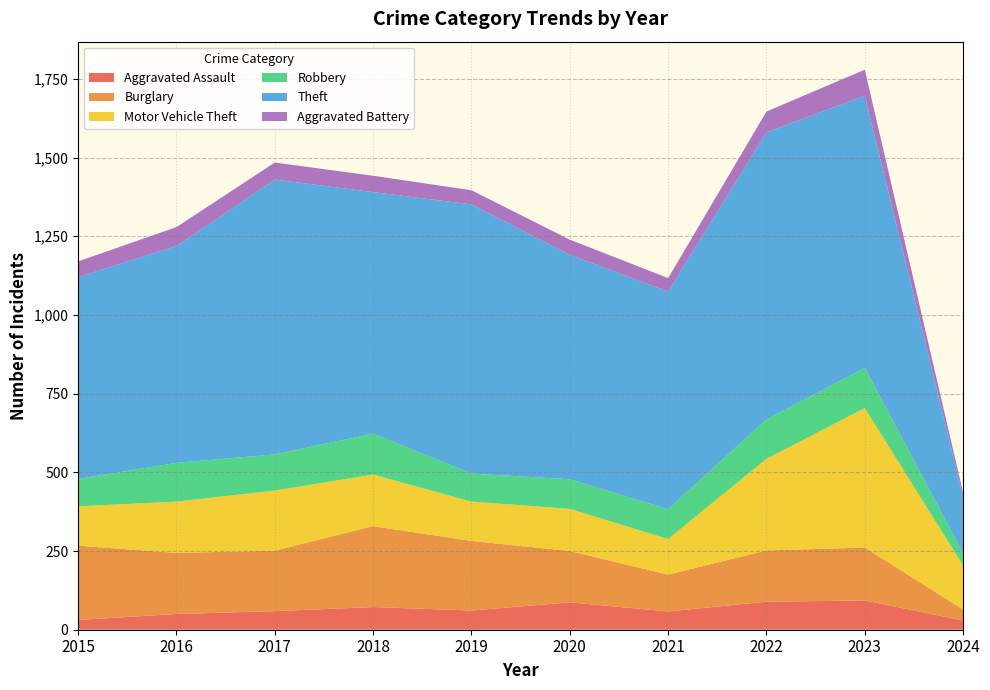

Reading left to right, what are all the values shown in this chart?

Aggravated Assault: 31	50	59	72	61	87	58	89	93	29
Burglary: 236	194	192	257	221	163	117	163	168	35
Motor Vehicle Theft: 125	163	191	164	125	134	113	291	443	140
Robbery: 87	123	115	130	89	94	95	125	128	39
Theft: 641	689	873	767	855	713	691	912	864	179
Aggravated Battery: 50	60	54	52	45	48	43	66	83	13